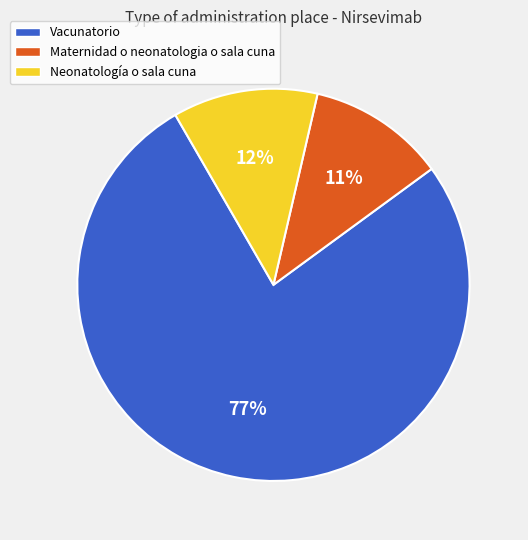

Count the number of slices in the pie.

3